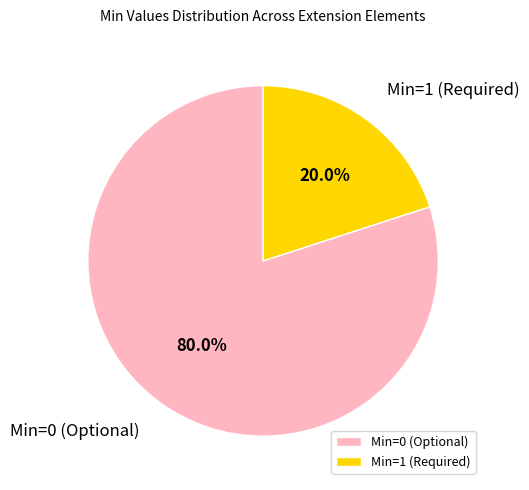

To the nearest percent, what is the average slice percentage?

50%